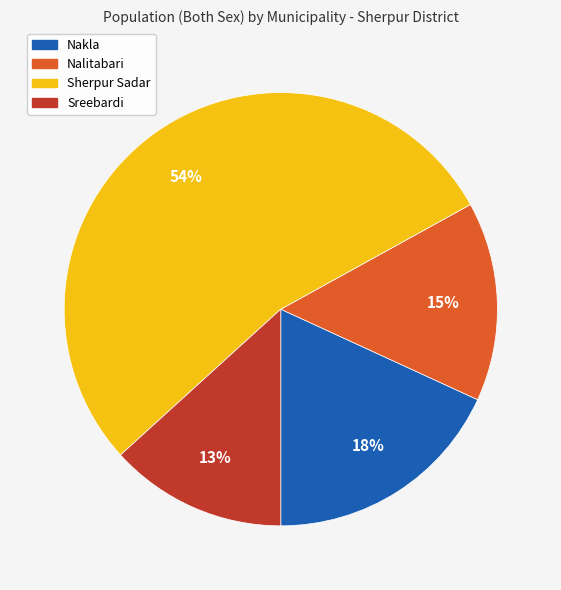

Approximately how many times larger is the value at Sreebardi compared to Nalitabari?

0.9